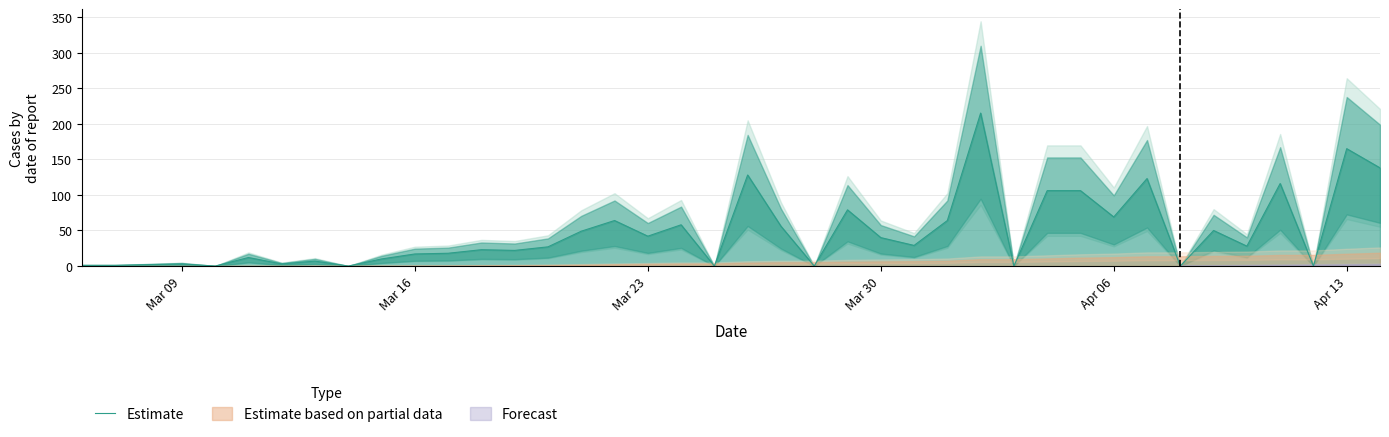

What is the difference between the second highest and second lowest values?

165